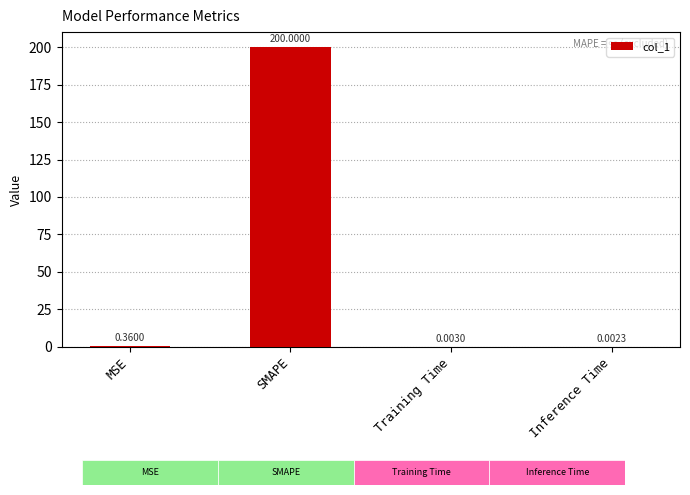

At which label is the value closest to 100?

MSE